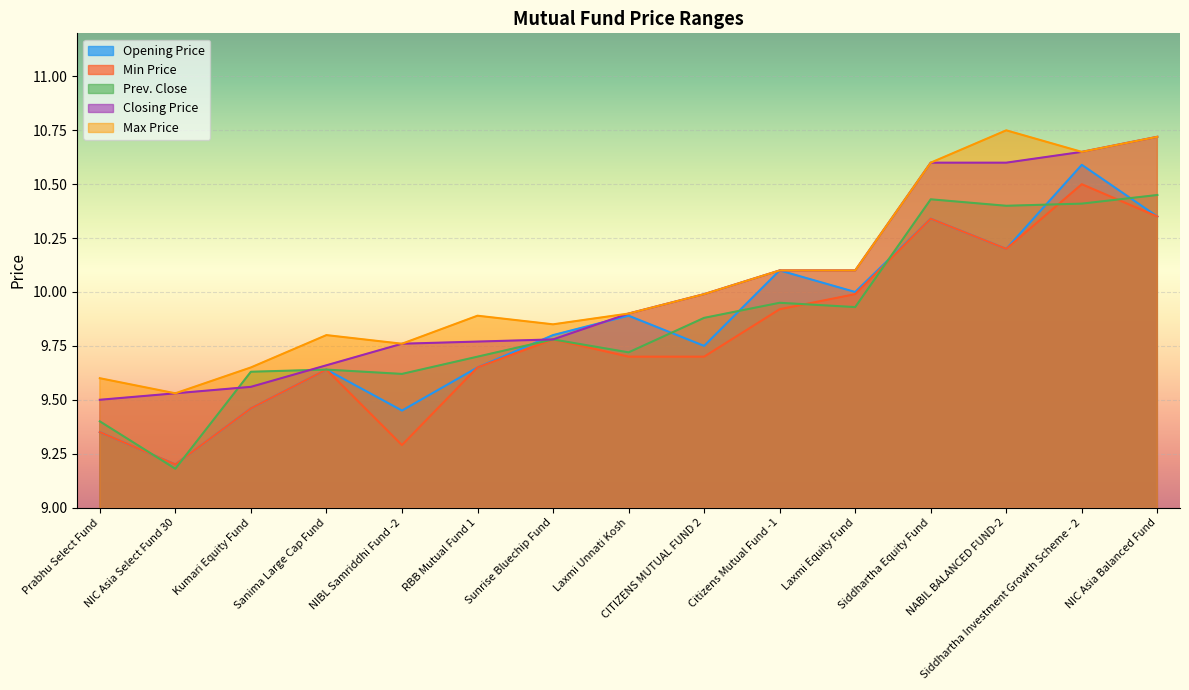

True or false: Prev. Close and Min Price cross at least once.

True